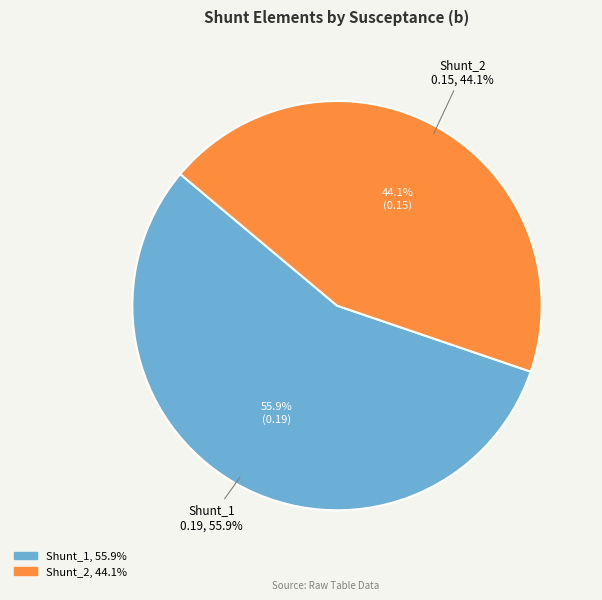

Count the number of slices in the pie.

2